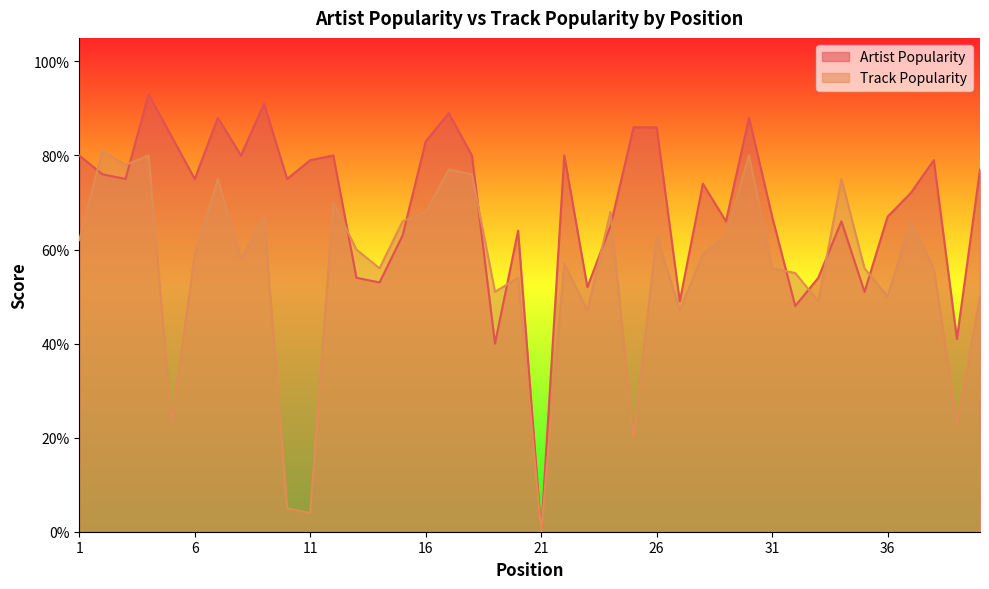

Reading left to right, list all the values displayed in this chart.

Artist Popularity: 1=80	2=76	3=75	4=93	5=84	6=75	7=88	8=80	9=91	10=75	11=79	12=80	13=54	14=53	15=63	16=83	17=89	18=80	19=40	20=64	21=0	22=80	23=52	24=65	25=86	26=86	27=49	28=74	29=66	30=88	31=67	32=48	33=54	34=66	35=51	36=67	37=72	38=79	39=41	40=77
Track Popularity: 1=62	2=81	3=78	4=80	5=23	6=59	7=75	8=58	9=67	10=5	11=4	12=70	13=60	14=56	15=66	16=68	17=77	18=76	19=51	20=54	21=0	22=57	23=47	24=68	25=20	26=63	27=47	28=59	29=63	30=80	31=56	32=55	33=49	34=75	35=56	36=50	37=66	38=56	39=23	40=50